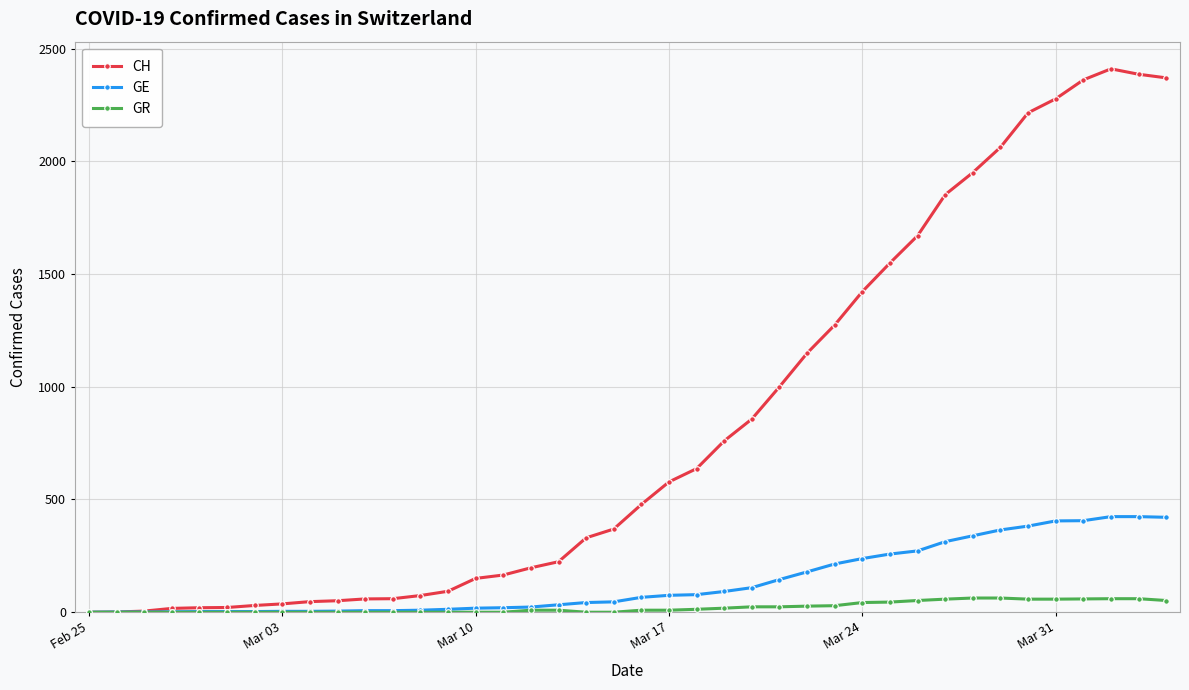

Which series has the largest total across all categories?

CH